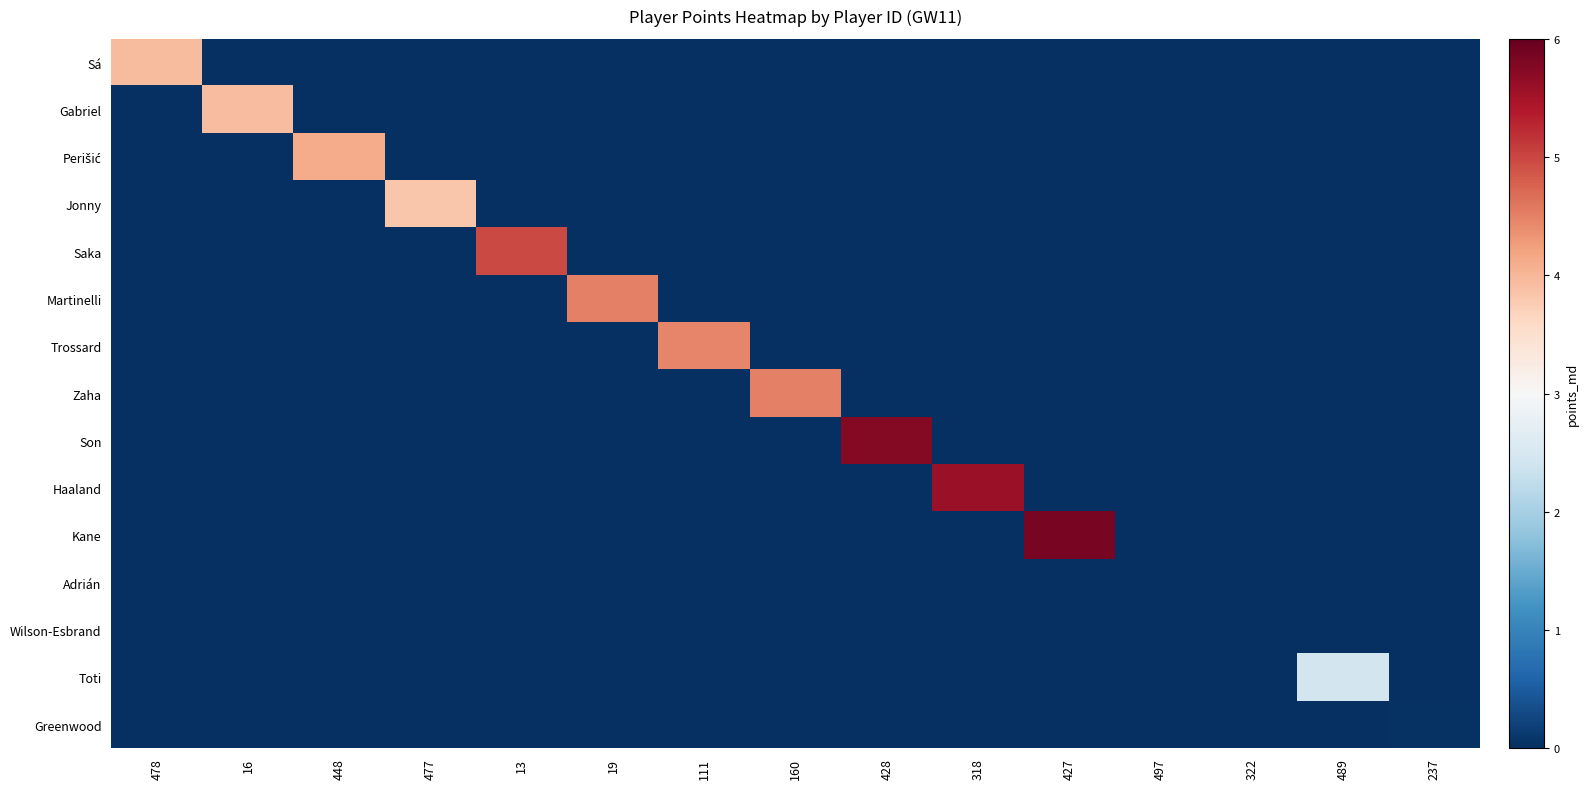

Between 111 and 13, which is larger?

111